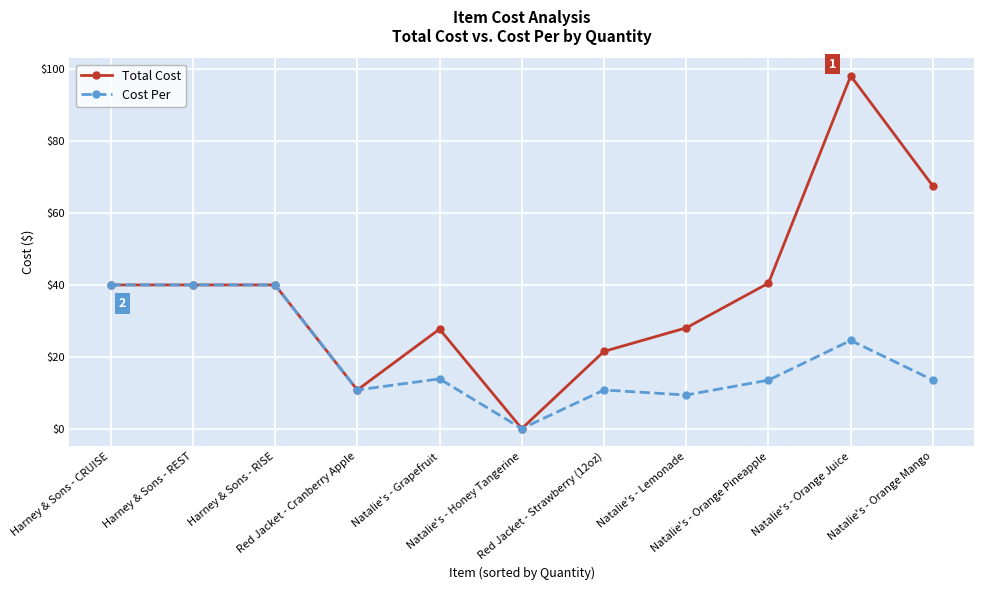

What is the highest value of the Total Cost series?

98.2